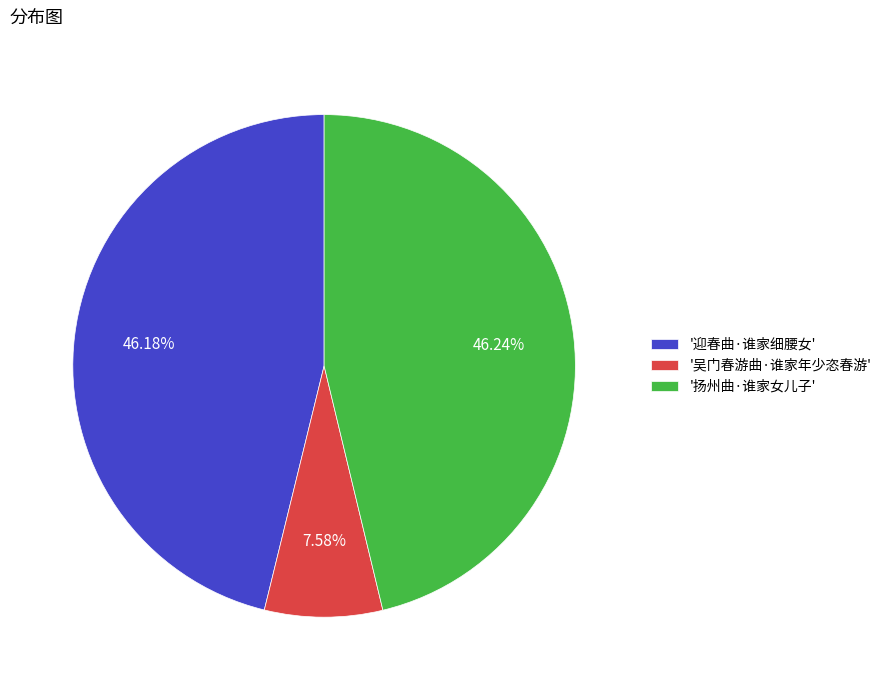

Approximately how many times larger is the value at '扬州曲·谁家女儿子' compared to '迎春曲·谁家细腰女'?

1.0